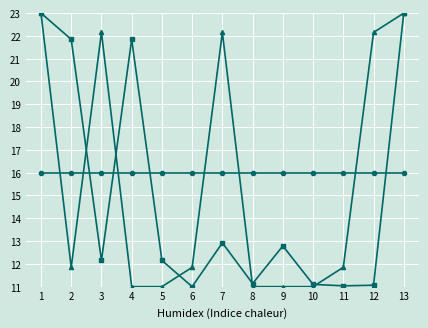

What is the total value across all series at 9?

39.8